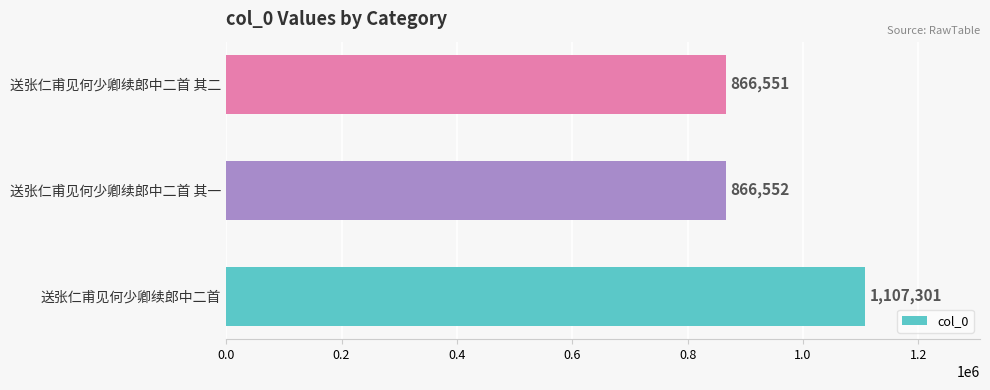

List the labels in order of value, smallest first.

送张仁甫见何少卿续郎中二首 其二, 送张仁甫见何少卿续郎中二首 其一, 送张仁甫见何少卿续郎中二首